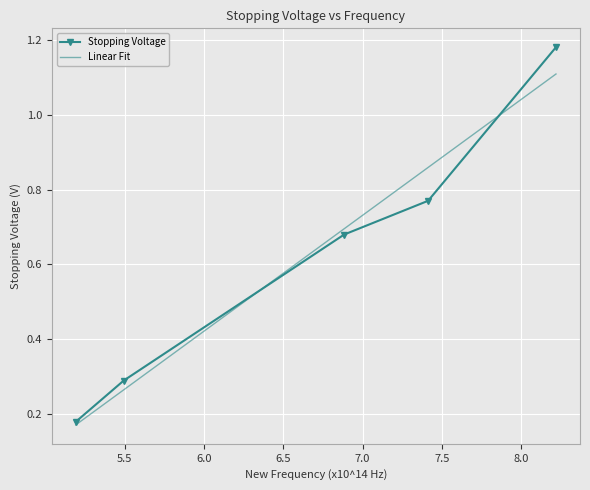

What is the maximum value shown in the chart?

1.2